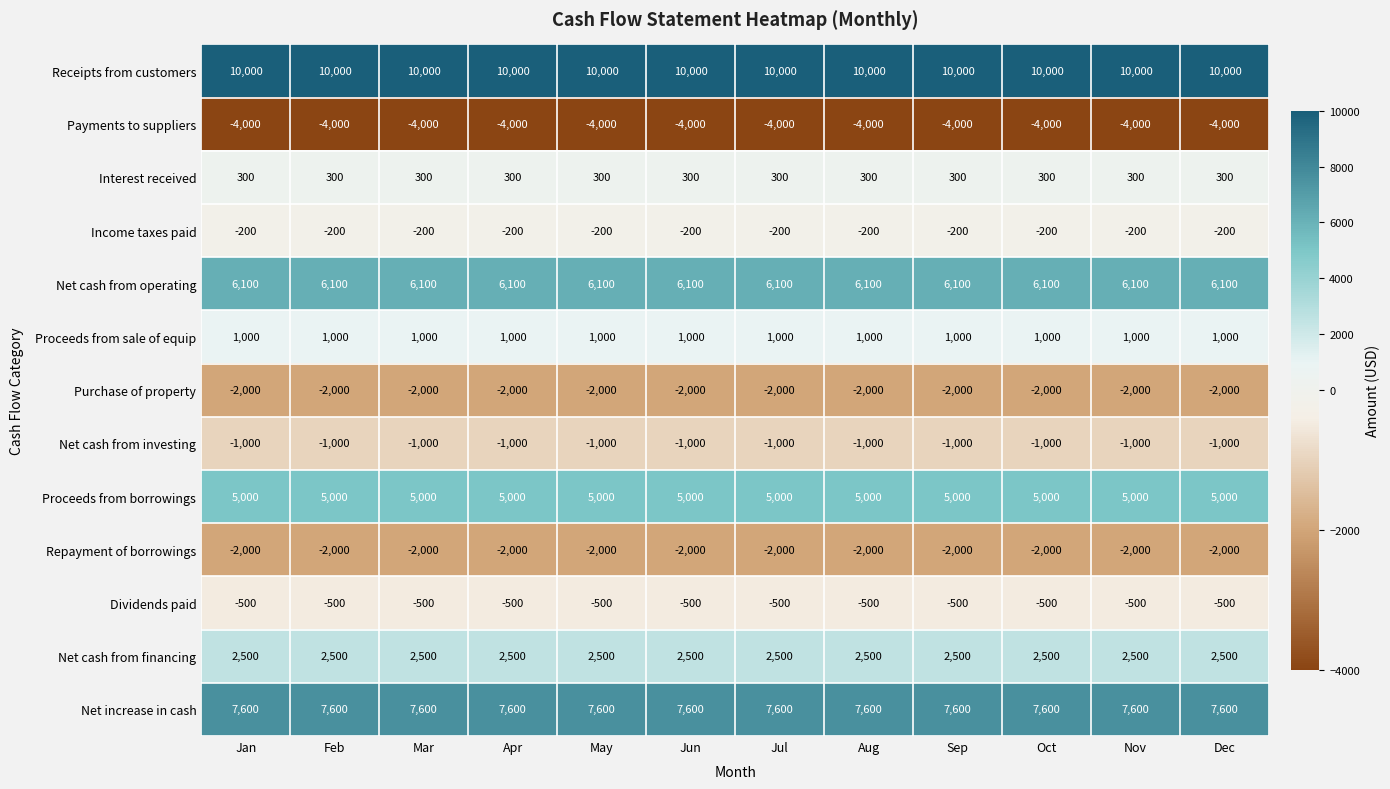

The value of Net cash from operating at Feb is 6100. True or false?

True